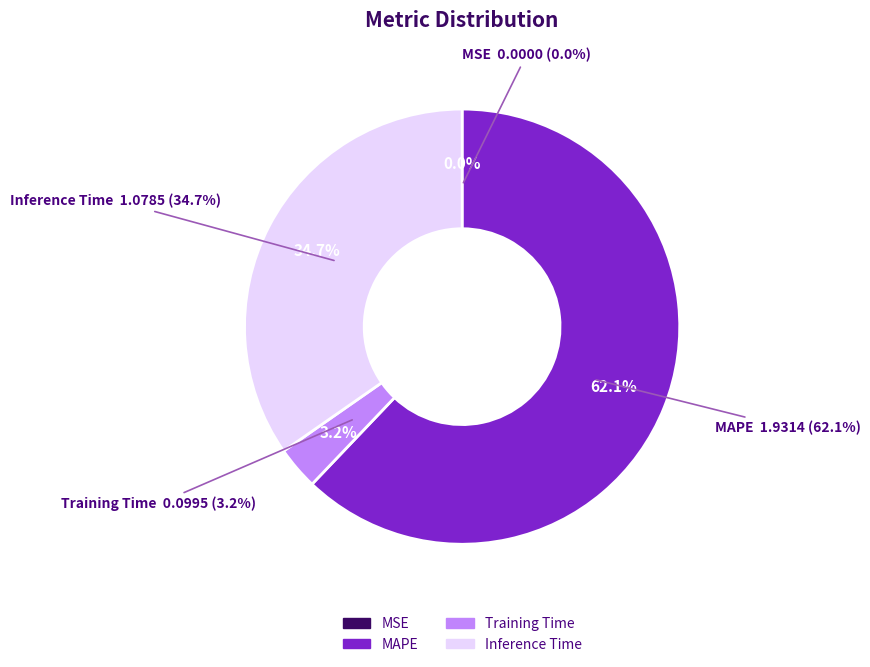

True or false: Inference Time accounts for 35% of the total.

True